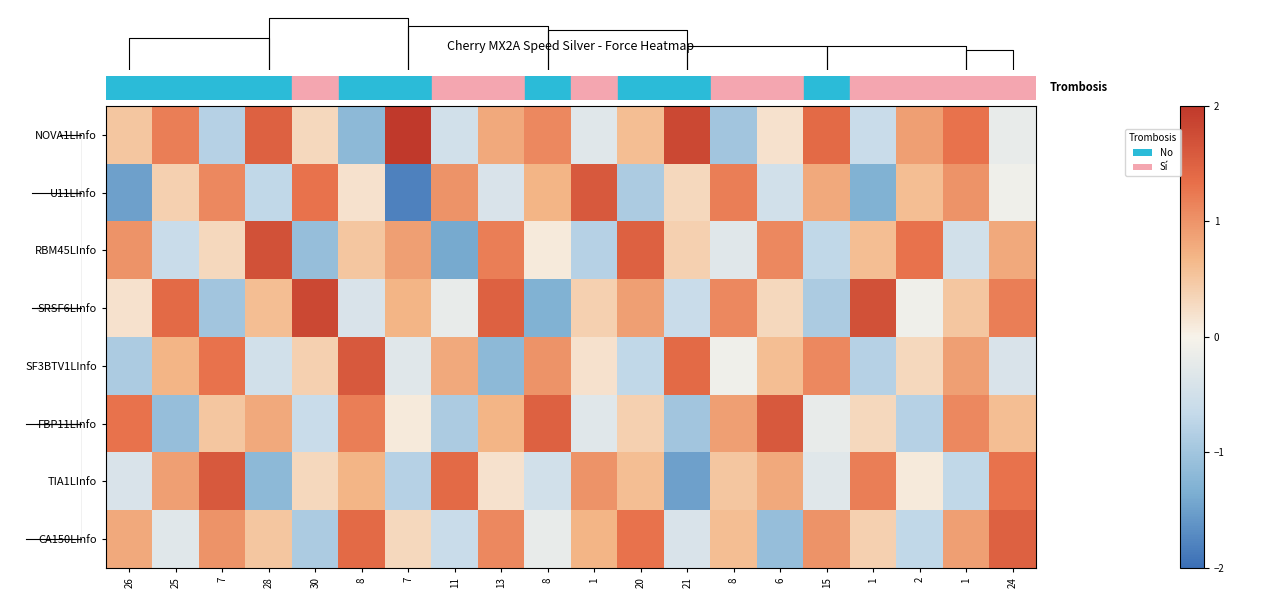

Is it true that SRSF6LInfo equals 0.3 at 26?

False